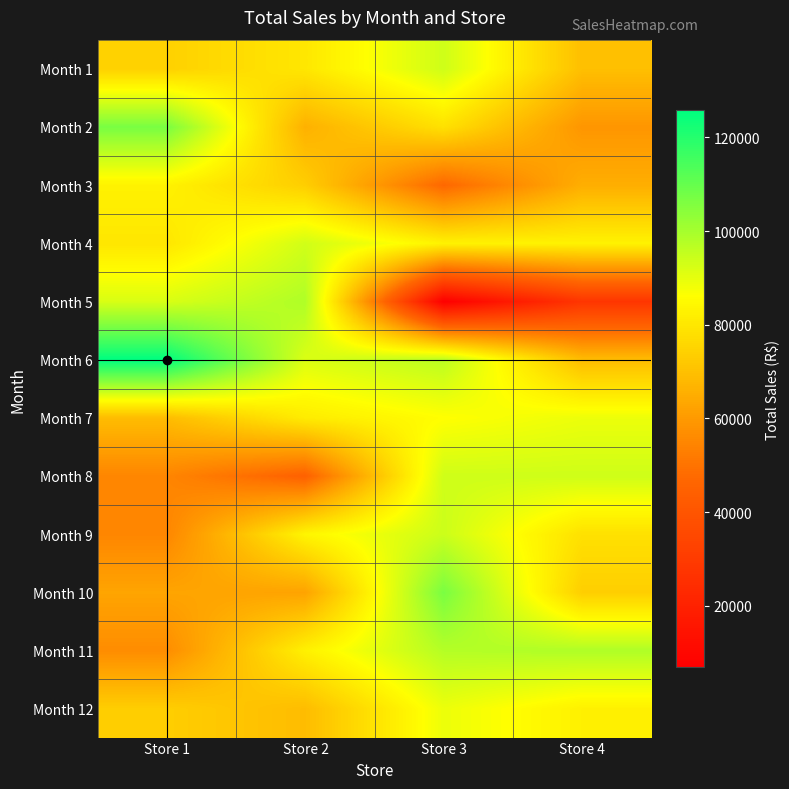

What is the difference between the highest and lowest values at Store 4?

70589.0